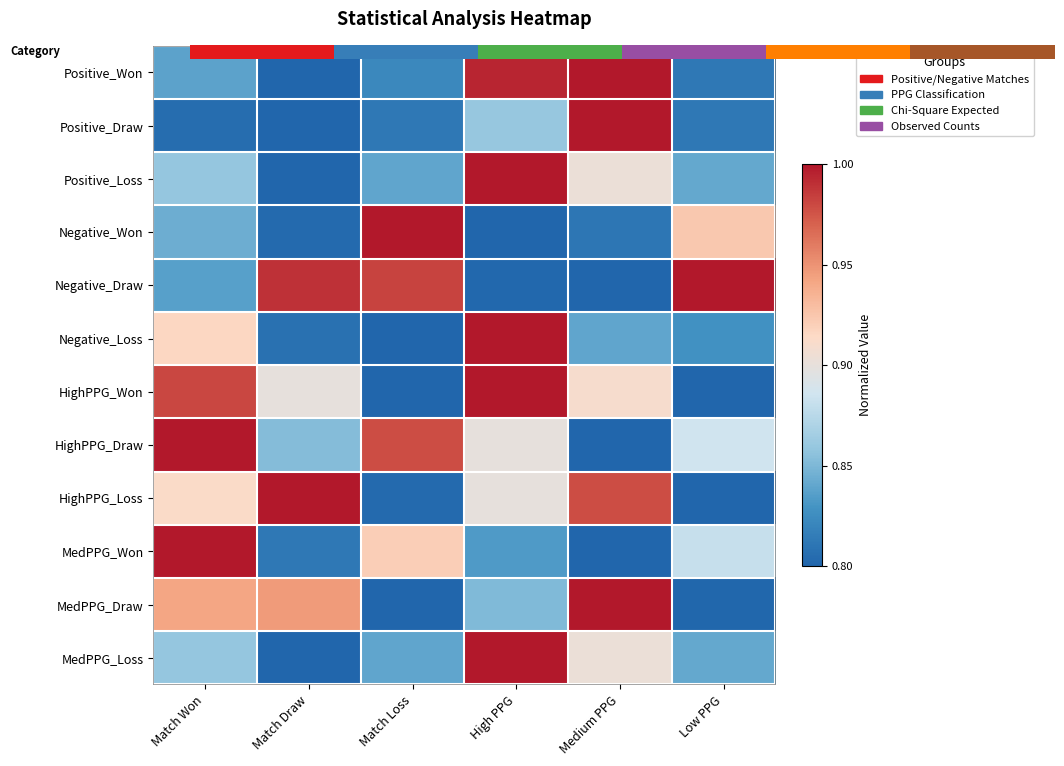

Reading left to right, list all the values displayed in this chart.

Positive_Won: Match Won=0.2	Match Draw=0.0	Match Loss=0.1	High PPG=1.0	Medium PPG=1.0	Low PPG=0.1
Positive_Draw: Match Won=0.0	Match Draw=0.0	Match Loss=0.1	High PPG=0.3	Medium PPG=1.0	Low PPG=0.1
Positive_Loss: Match Won=0.3	Match Draw=0.0	Match Loss=0.2	High PPG=1.0	Medium PPG=0.5	Low PPG=0.2
Negative_Won: Match Won=0.2	Match Draw=0.0	Match Loss=1.0	High PPG=0.0	Medium PPG=0.1	Low PPG=0.6
Negative_Draw: Match Won=0.2	Match Draw=0.9	Match Loss=0.9	High PPG=0.0	Medium PPG=0.0	Low PPG=1.0
Negative_Loss: Match Won=0.6	Match Draw=0.0	Match Loss=0.0	High PPG=1.0	Medium PPG=0.2	Low PPG=0.1
HighPPG_Won: Match Won=0.9	Match Draw=0.5	Match Loss=0.0	High PPG=1.0	Medium PPG=0.5	Low PPG=0.0
HighPPG_Draw: Match Won=1.0	Match Draw=0.3	Match Loss=0.9	High PPG=0.5	Medium PPG=0.0	Low PPG=0.4
HighPPG_Loss: Match Won=0.6	Match Draw=1.0	Match Loss=0.0	High PPG=0.5	Medium PPG=0.9	Low PPG=0.0
MedPPG_Won: Match Won=1.0	Match Draw=0.1	Match Loss=0.6	High PPG=0.2	Medium PPG=0.0	Low PPG=0.4
MedPPG_Draw: Match Won=0.7	Match Draw=0.7	Match Loss=0.0	High PPG=0.3	Medium PPG=1.0	Low PPG=0.0
MedPPG_Loss: Match Won=0.3	Match Draw=0.0	Match Loss=0.2	High PPG=1.0	Medium PPG=0.5	Low PPG=0.2